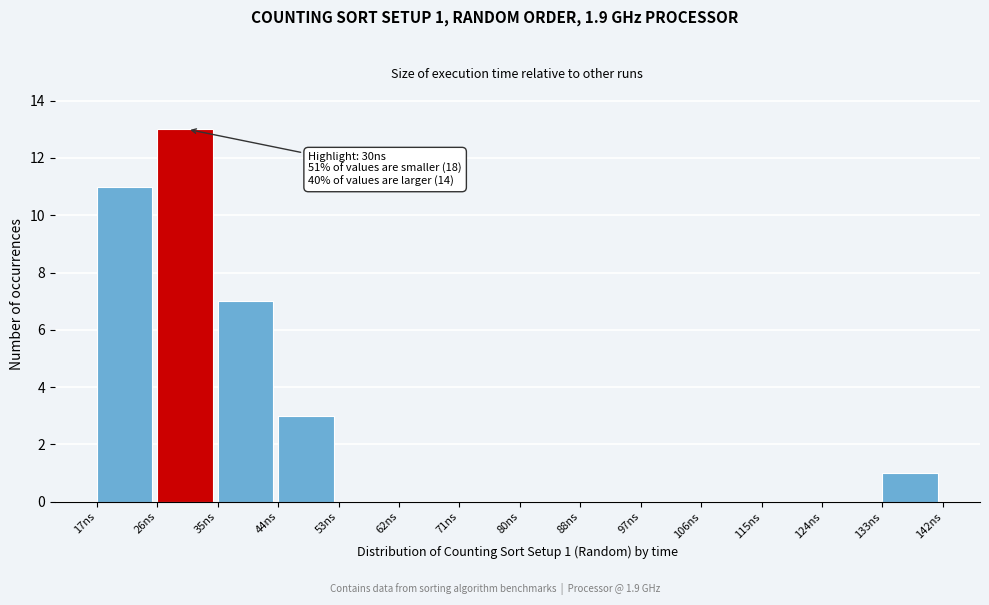

Over which range of the x-axis is the bar tallest?

26 to 35